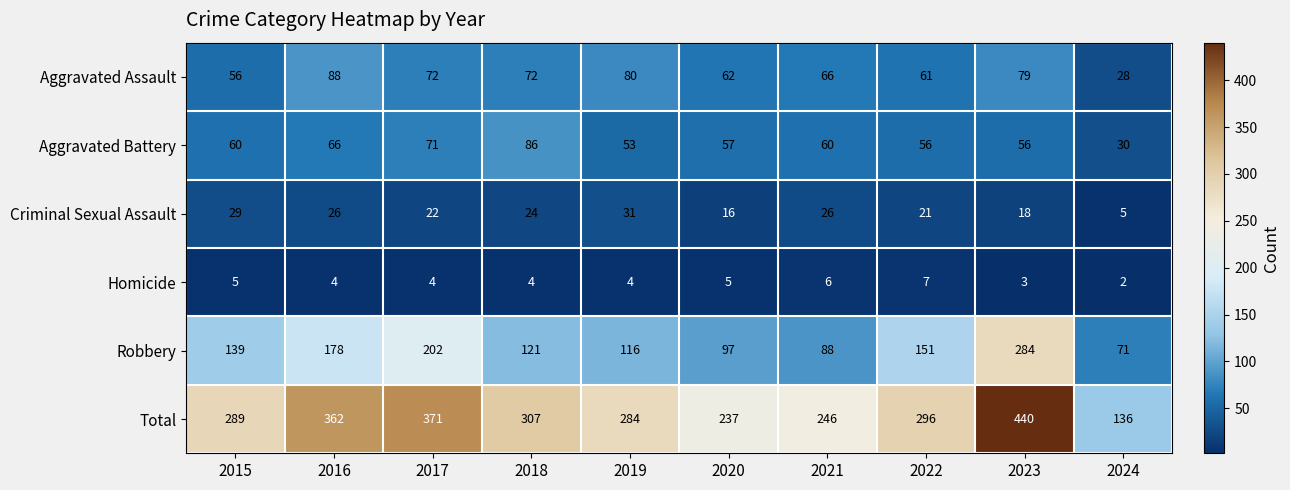

Which label corresponds to the largest value in the chart?

2023